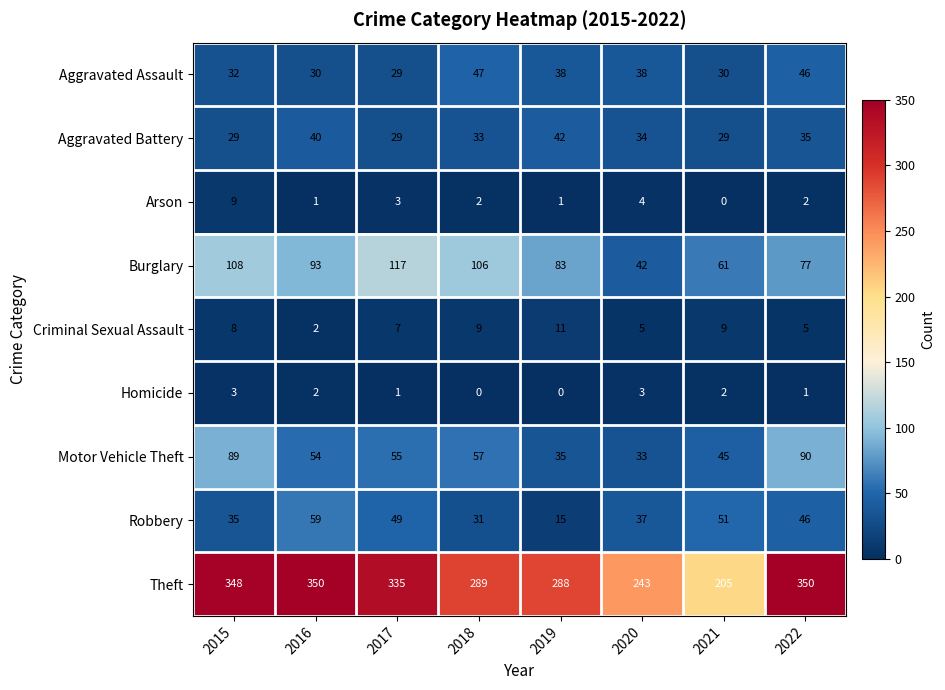

What is the approximate value of Aggravated Assault at 2022?

46